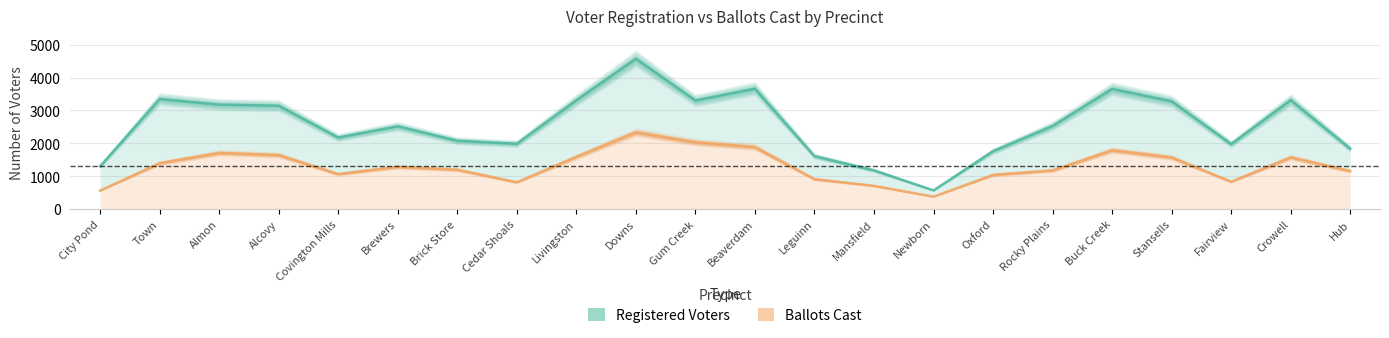

Read the Registered Voters value at Livingston.

3309